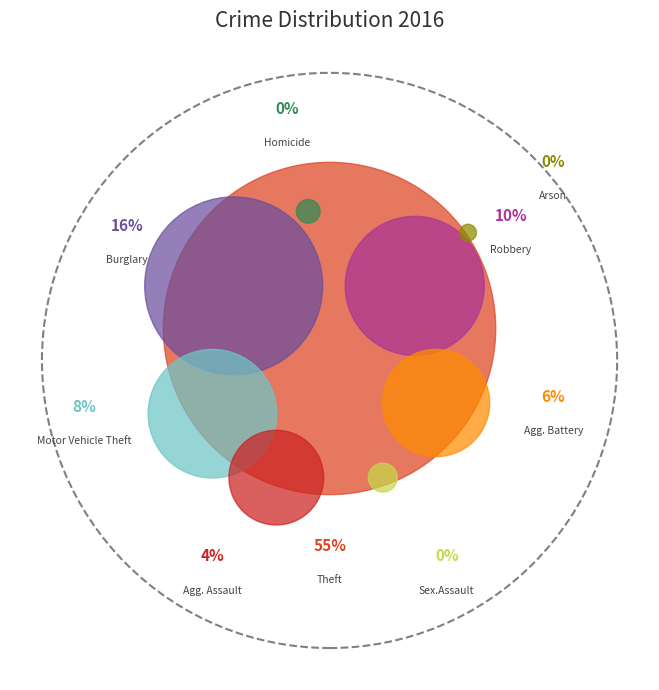

The Aggravated Battery slice represents 19% of the pie. True or false?

False